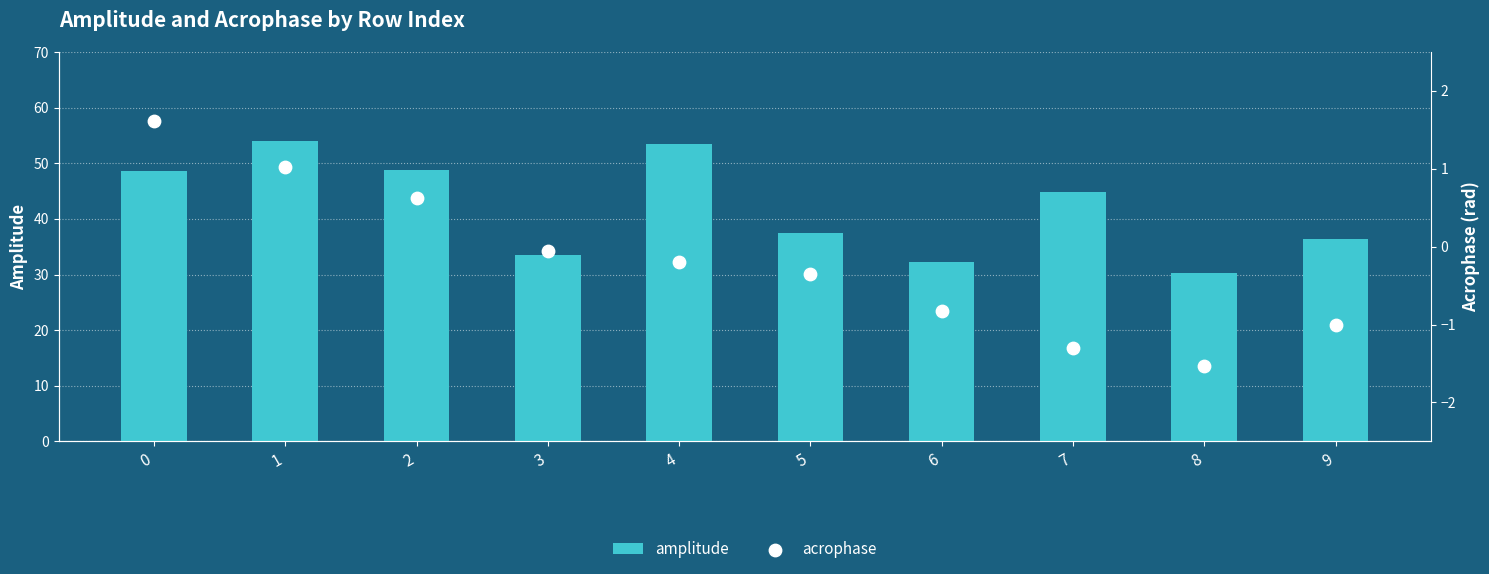

Which series has the largest Y range (max minus min)?

amplitude